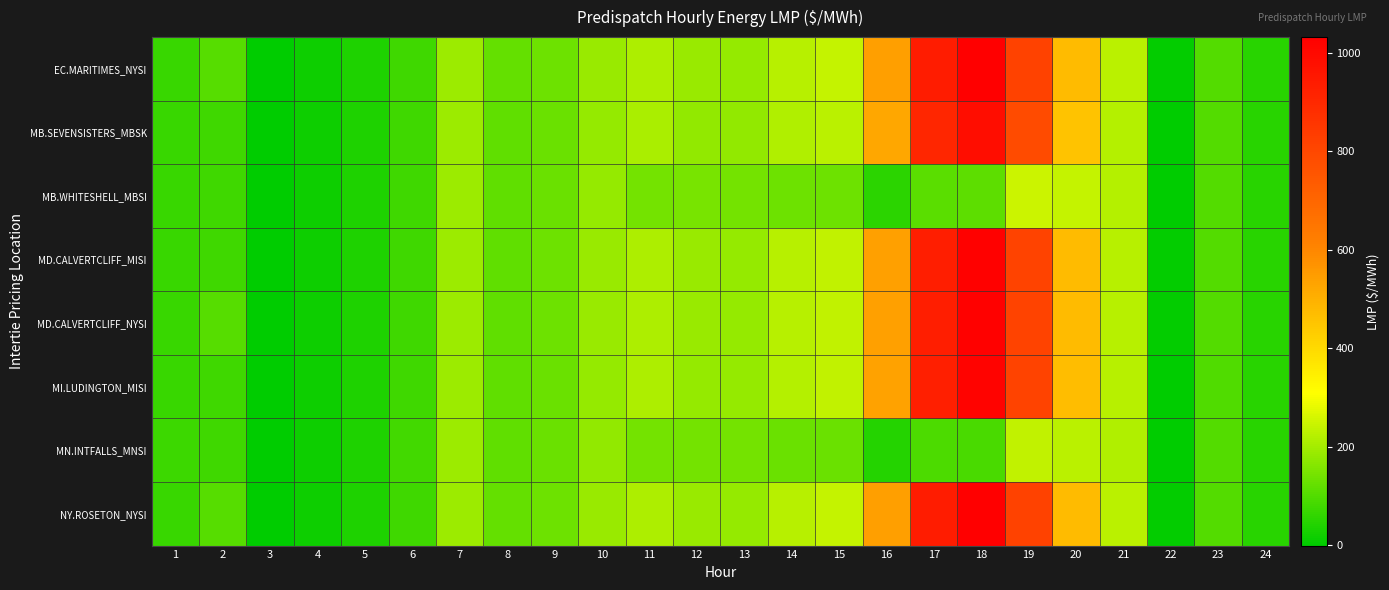

Reading left to right, list all the values displayed in this chart.

EC.MARITIMES_NYSI: 1=71.3	2=106.0	3=-1.0	4=15.8	5=36.7	6=79.4	7=190.8	8=120.3	9=133.9	10=186.9	11=212.8	12=185.6	13=184.4	14=222.8	15=237.2	16=540.1	17=937.8	18=1032.4	19=818.0	20=473.8	21=225.2	22=5.3	23=100.6	24=48.8
MB.SEVENSISTERS_MBSK: 1=71.3	2=78.6	3=-0.6	4=15.9	5=37.0	6=79.5	7=191.2	8=119.3	9=130.8	10=182.1	11=206.4	12=180.4	13=178.9	14=215.9	15=228.5	16=521.1	17=904.8	18=987.1	19=787.1	20=453.9	21=218.3	22=1.6	23=100.0	24=49.7
MB.WHITESHELL_MBSI: 1=71.3	2=78.6	3=-0.6	4=15.9	5=37.0	6=79.5	7=191.2	8=119.3	9=130.8	10=182.1	11=144.0	12=144.4	13=143.2	14=134.6	15=133.0	16=55.2	17=110.1	18=113.0	19=249.1	20=239.9	21=218.1	22=1.6	23=100.0	24=49.7
MD.CALVERTCLIFF_MISI: 1=71.0	2=78.4	3=-1.0	4=15.8	5=36.6	6=79.0	7=190.0	8=119.4	9=132.9	10=185.5	11=211.6	12=184.8	13=183.4	14=221.8	15=235.9	16=537.0	17=933.5	18=1025.7	19=814.2	20=471.6	21=224.2	22=4.2	23=99.9	24=48.5
MD.CALVERTCLIFF_NYSI: 1=71.0	2=105.9	3=-1.0	4=15.8	5=36.6	6=79.0	7=190.0	8=119.4	9=132.9	10=185.5	11=211.6	12=184.8	13=183.4	14=221.8	15=235.9	16=537.0	17=933.5	18=1025.7	19=814.2	20=471.6	21=224.2	22=4.2	23=99.9	24=48.5
MI.LUDINGTON_MISI: 1=70.6	2=78.2	3=-1.1	4=15.7	5=36.5	6=78.3	7=189.0	8=118.4	9=131.8	10=184.1	11=210.2	12=183.7	13=182.5	14=220.7	15=234.6	16=534.6	17=928.3	18=1020.0	19=811.2	20=469.9	21=223.2	22=2.9	23=98.9	24=48.1
MN.INTFALLS_MNSI: 1=72.3	2=79.1	3=-0.3	4=16.1	5=37.4	6=80.2	7=190.9	8=118.2	9=129.9	10=180.4	11=140.7	12=141.8	13=140.5	14=131.1	15=128.6	16=45.9	17=94.9	18=90.6	19=233.1	20=228.8	21=214.2	22=0.5	23=100.6	24=50.1
NY.ROSETON_NYSI: 1=71.3	2=106.0	3=-1.0	4=15.8	5=36.7	6=79.4	7=190.8	8=120.3	9=133.9	10=186.9	11=212.8	12=185.6	13=184.4	14=222.8	15=237.2	16=540.1	17=937.8	18=1032.4	19=818.0	20=473.8	21=225.2	22=5.3	23=100.6	24=48.8